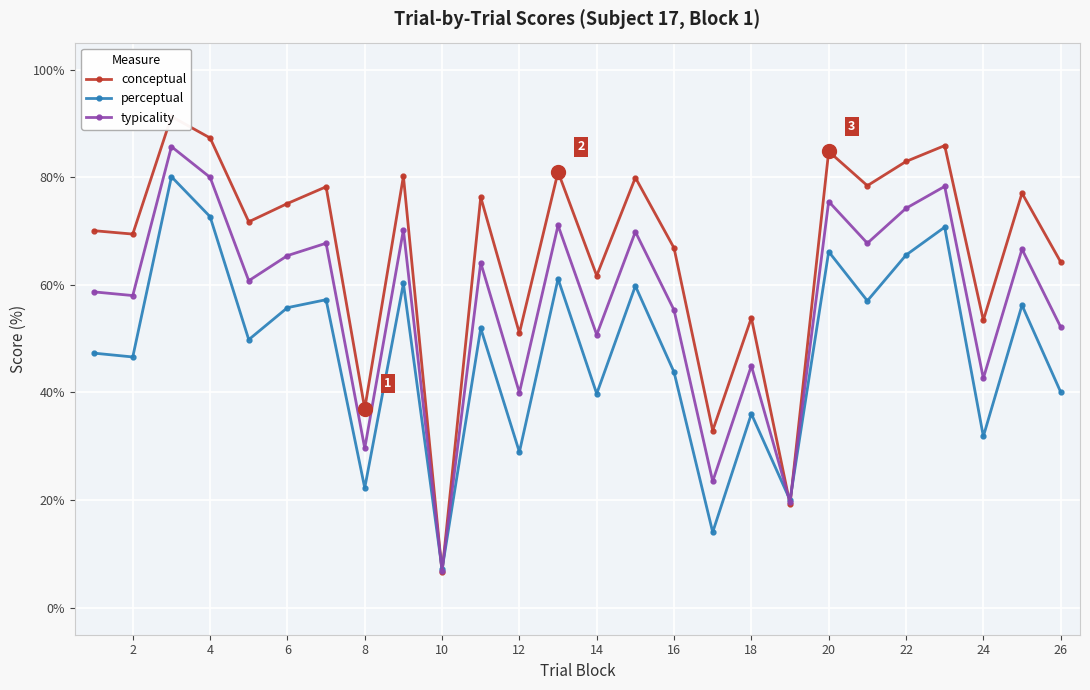

Which series has the largest total across all categories?

conceptual